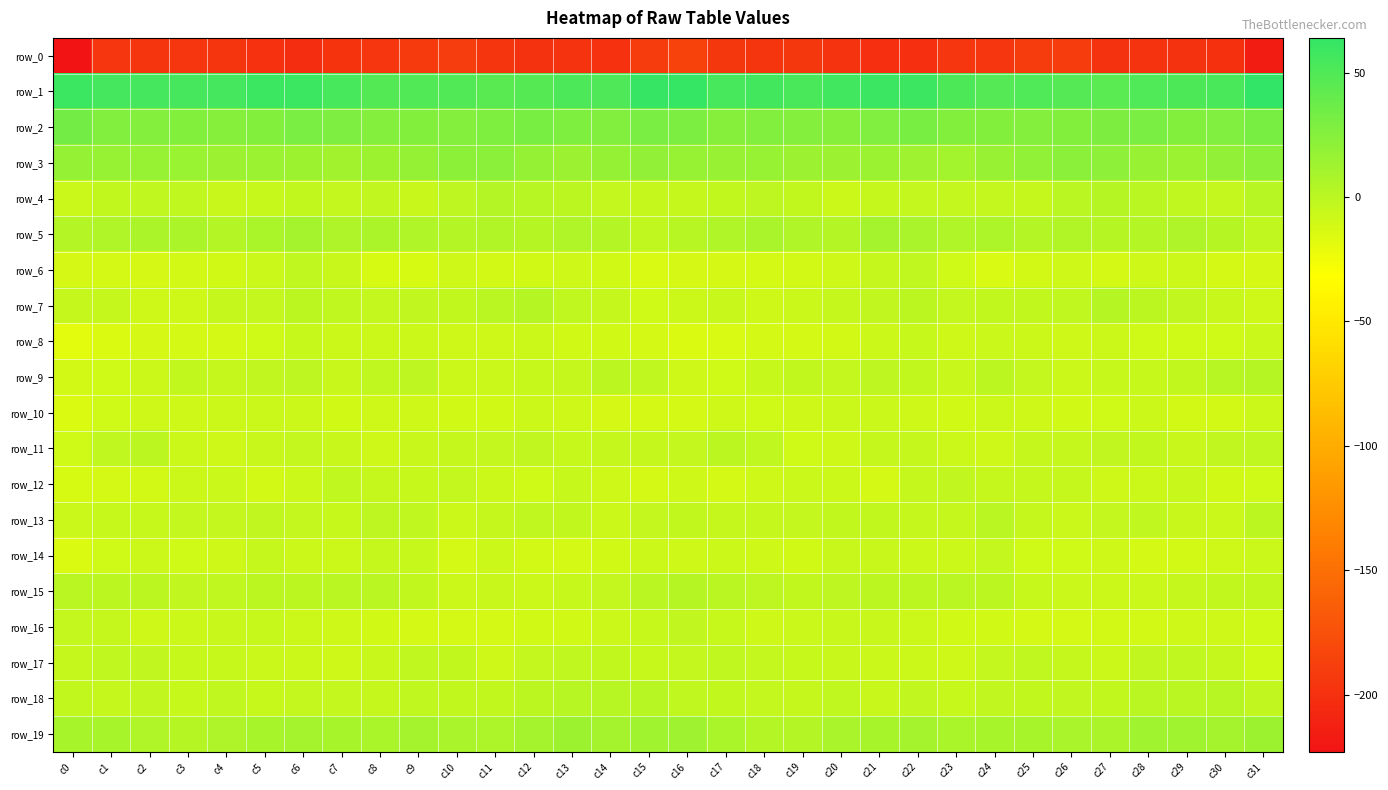

How many values in the row_5 series exceed 4?

19